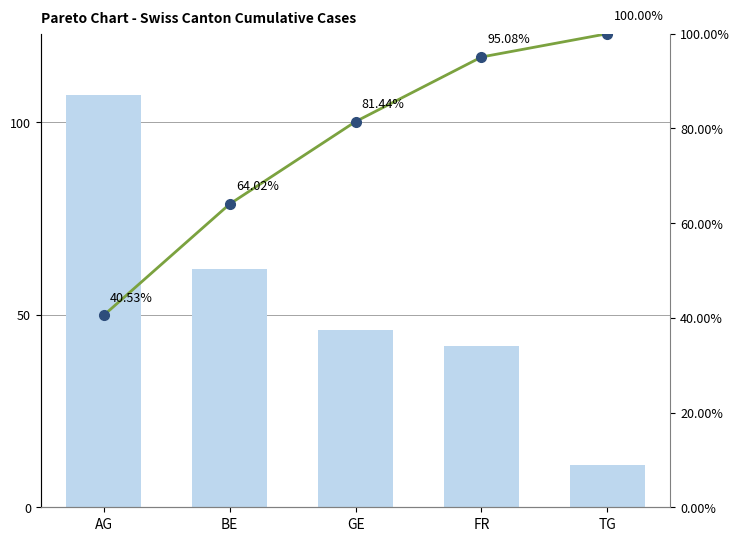

Rank the series by their maximum value, from highest to lowest.

Count, Cumulative %